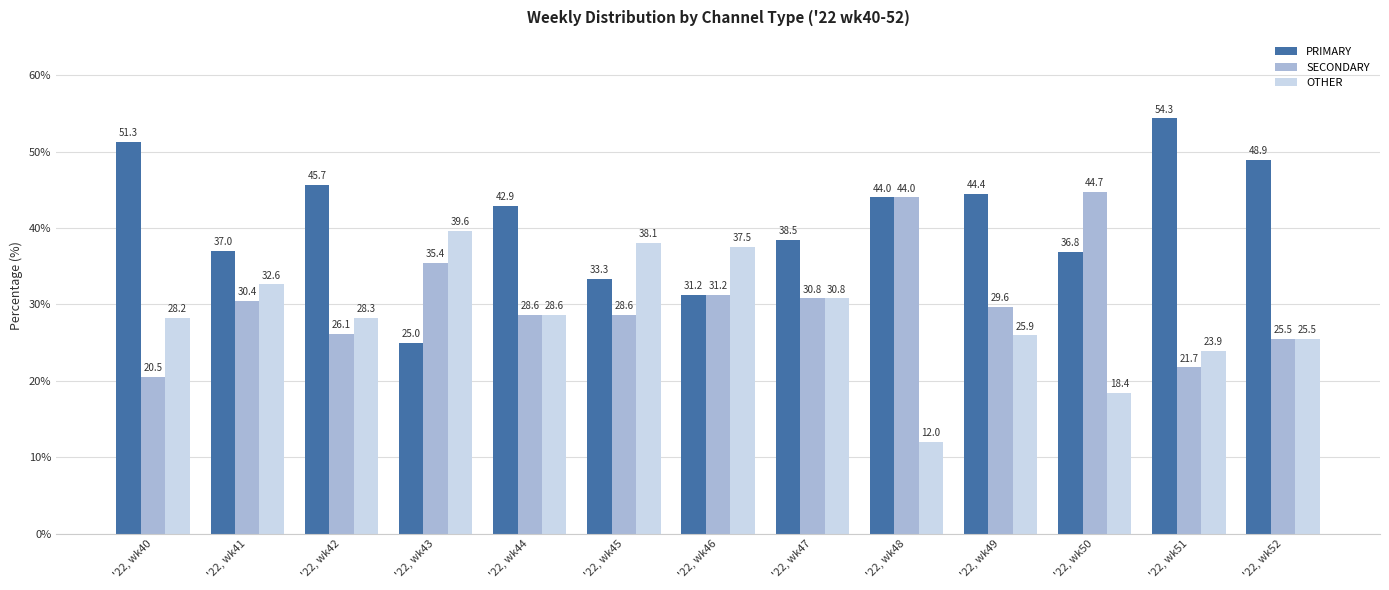

True or false: PRIMARY has a value of 42.9 at '22, wk44.

True